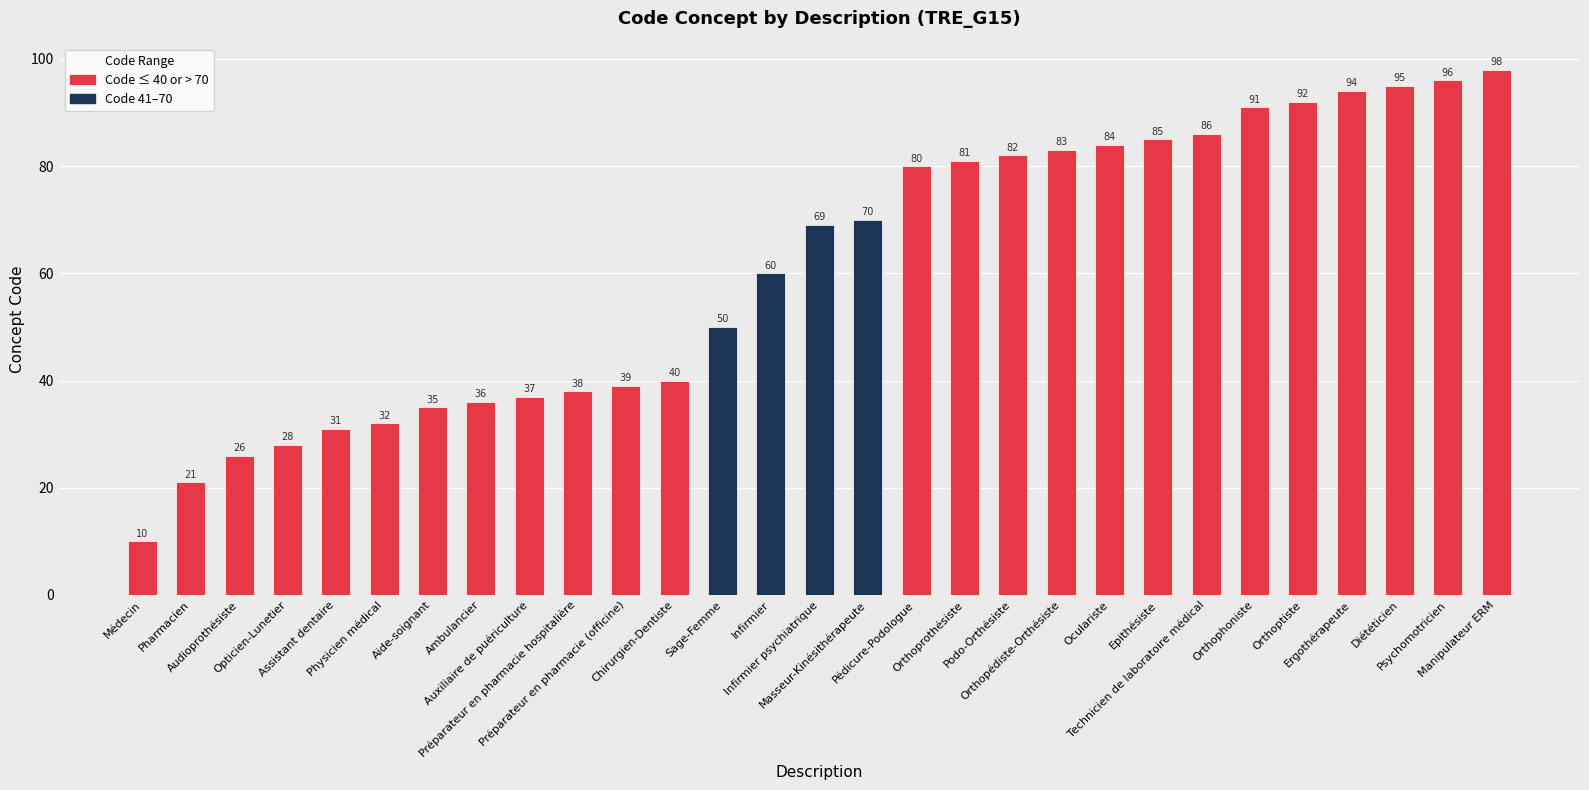

How many values are below 69?

14